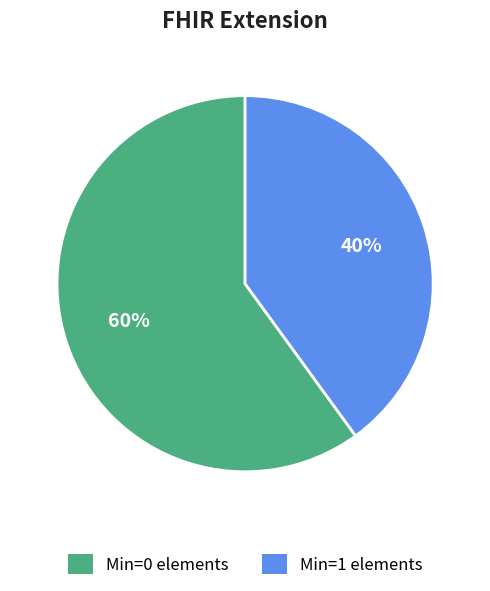

How many segments does this pie chart have?

2